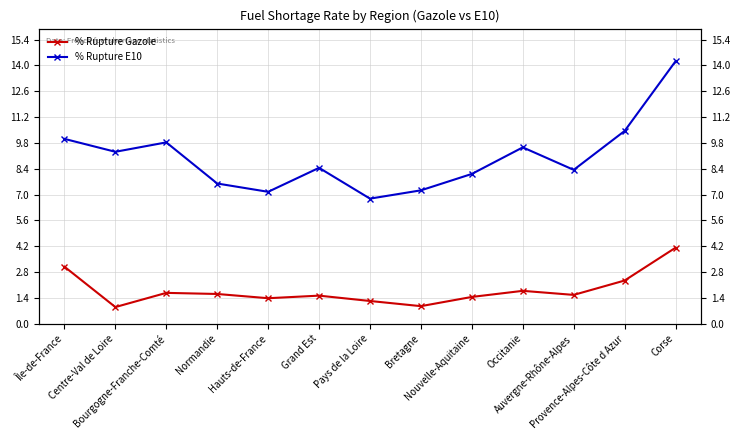

Count the number of categories in the chart.

13